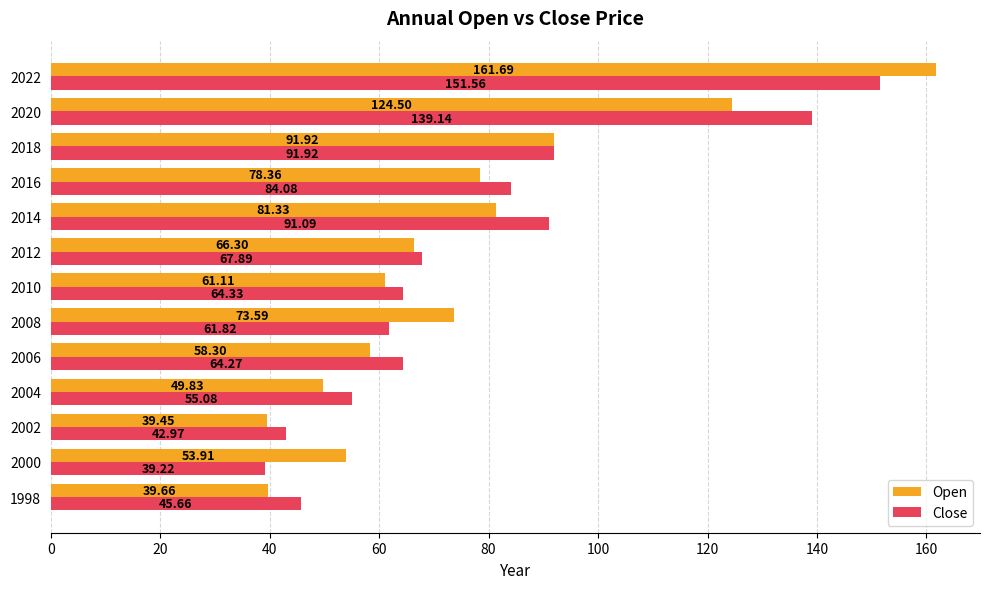

Which category has the highest value in the Close series?

2022